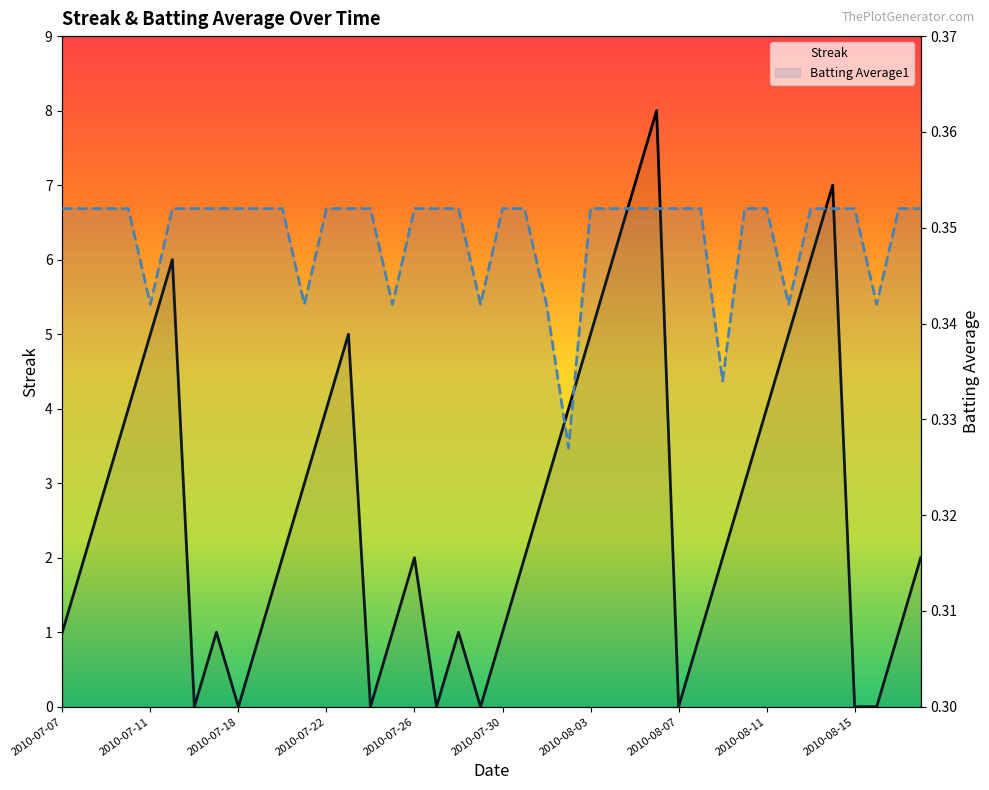

True or false: Batting Average1 and Streak intersect in this chart.

True